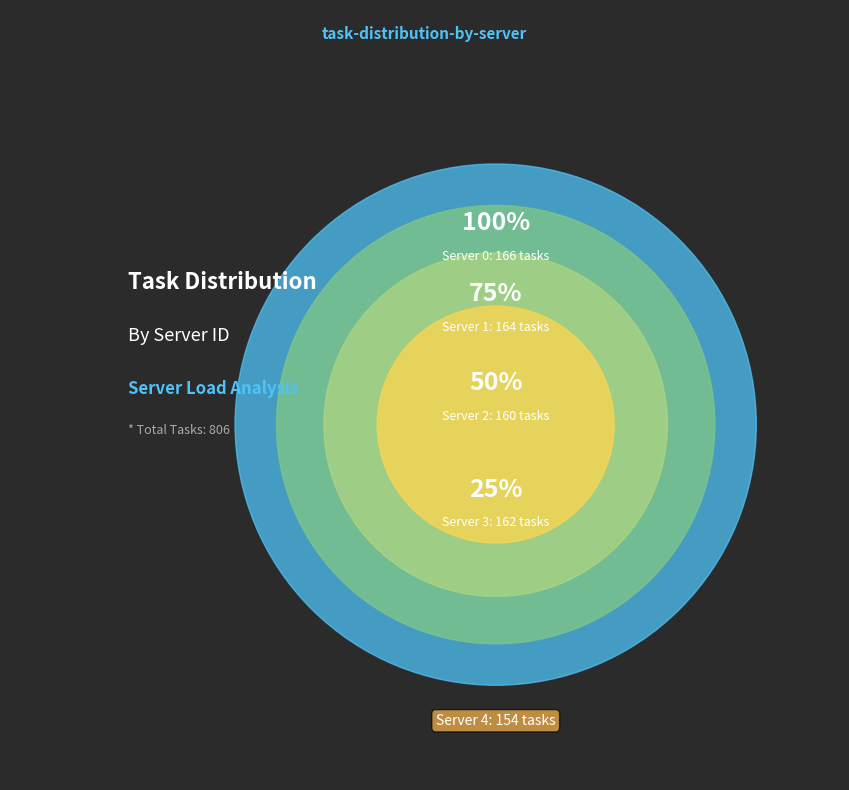

Combined, do Server 3 and Server 0 account for over 50%?

No